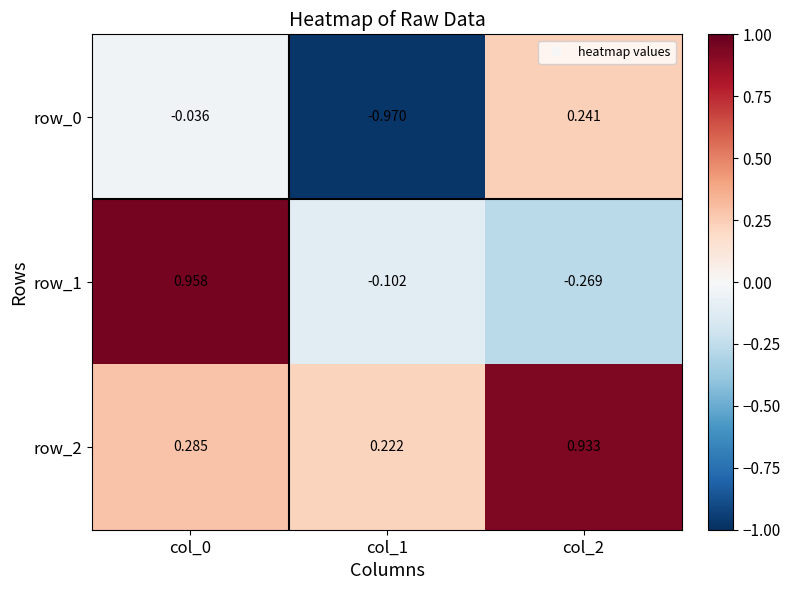

Is the value of row_2 at col_1 greater than the value of row_0 at col_0?

Yes